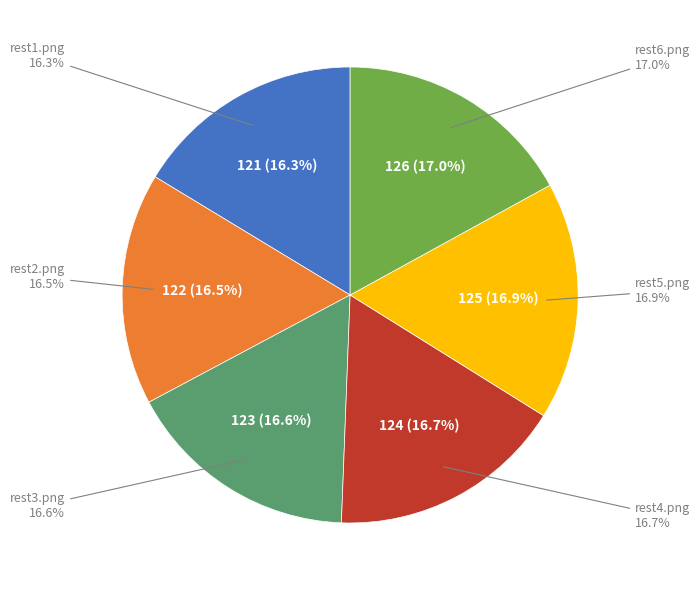

Between rest3.png and rest1.png, which is larger?

rest3.png